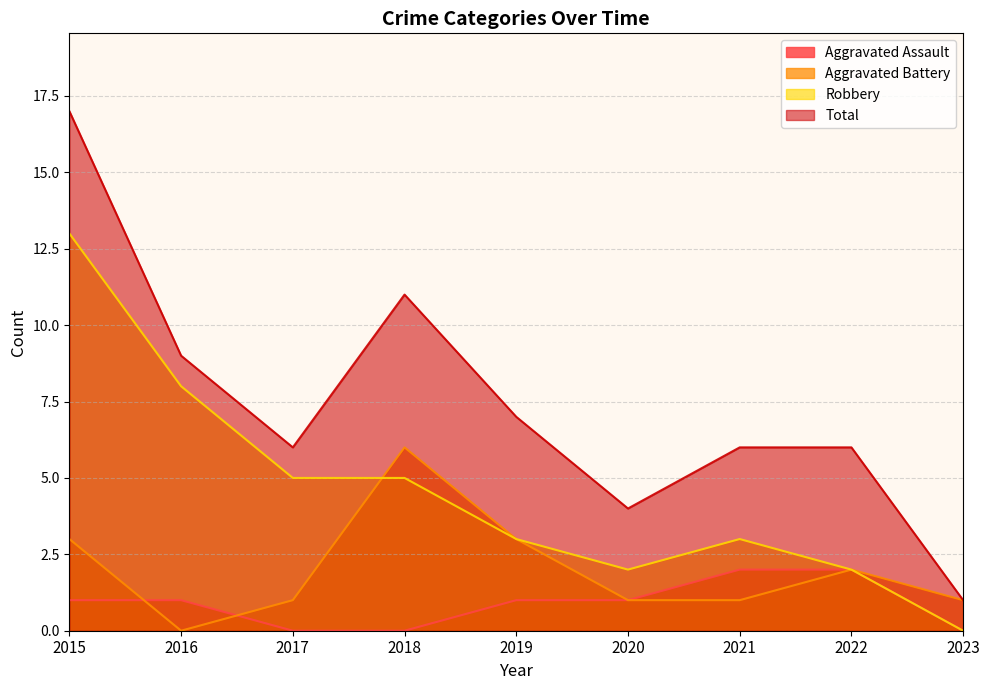

True or false: Total and Aggravated Assault intersect in this chart.

False